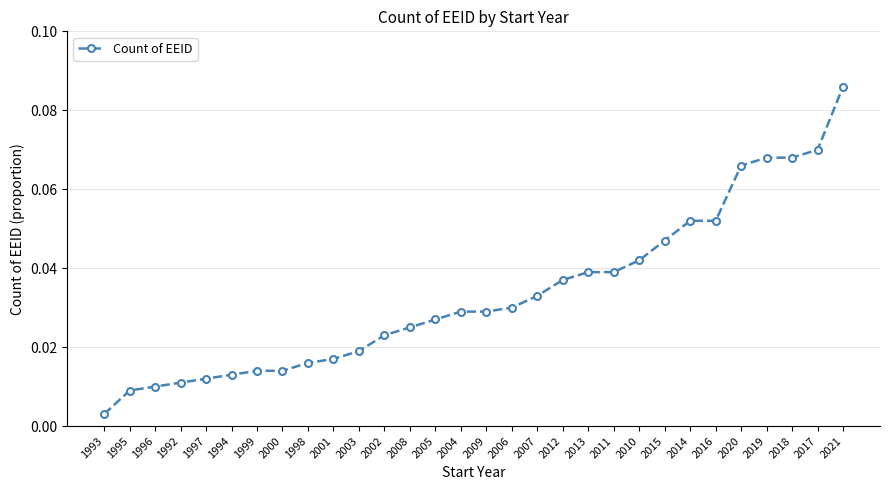

Which has a higher value, 2020 or 1992?

2020